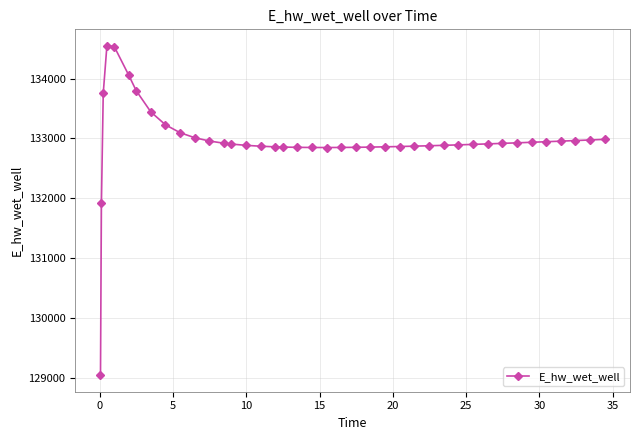

What is the minimum value shown in the chart?

129040.2